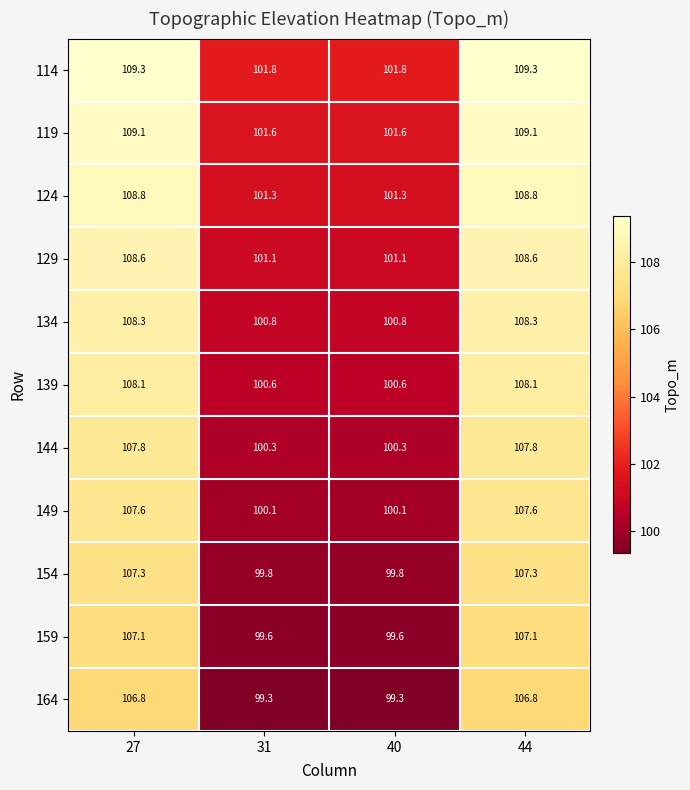

How many distinct data groups are displayed?

11